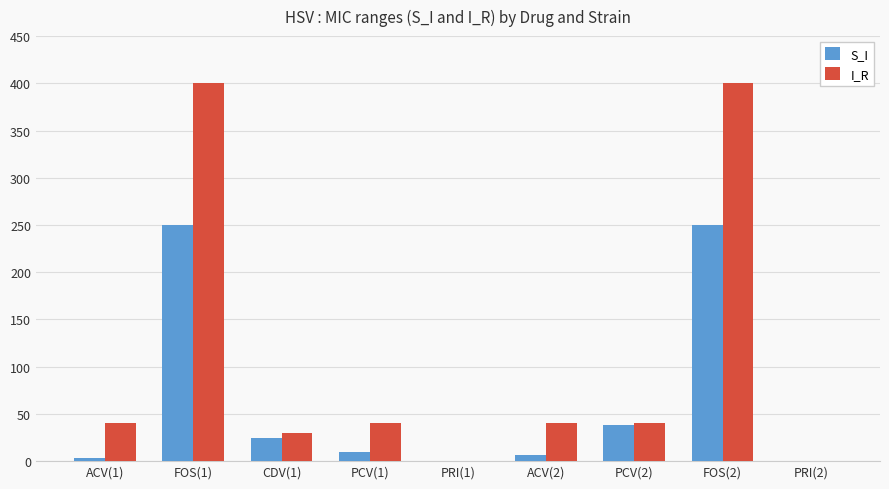

What is the greatest value displayed?

400.0